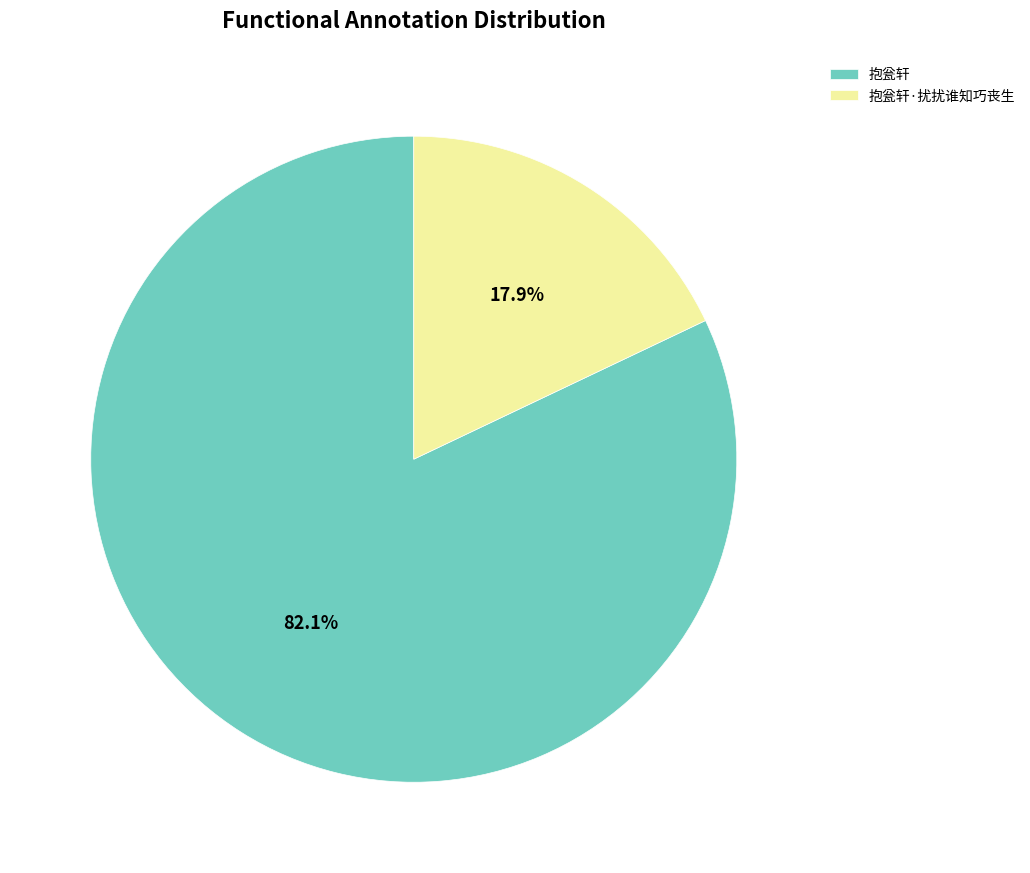

Which category has the biggest portion of the pie?

抱瓮轩